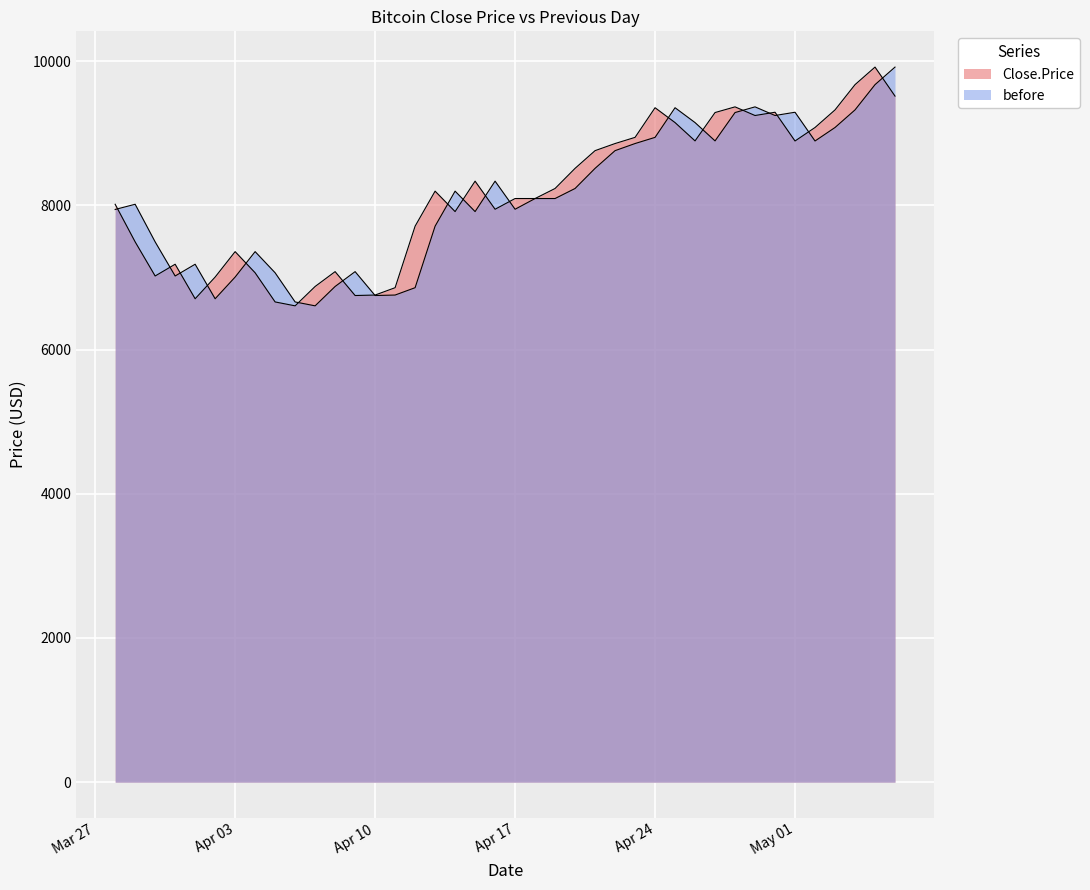

Does the chart display data point markers on the line(s)?

No